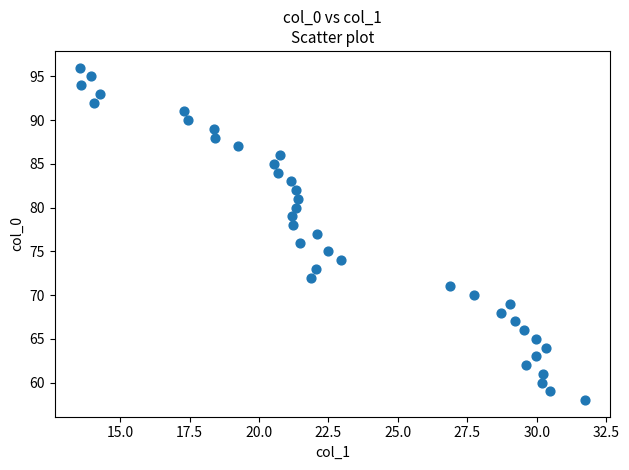

What is the range of Y values (max minus min)?

38